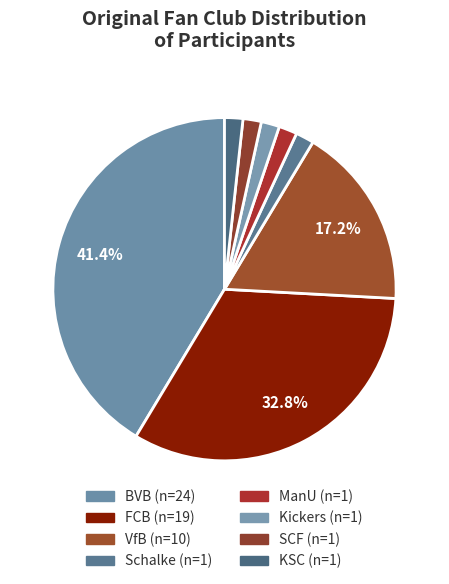

Rank the categories by value from lowest to highest.

Schalke, ManU, Kickers, SCF, KSC, VfB, FCB, BVB